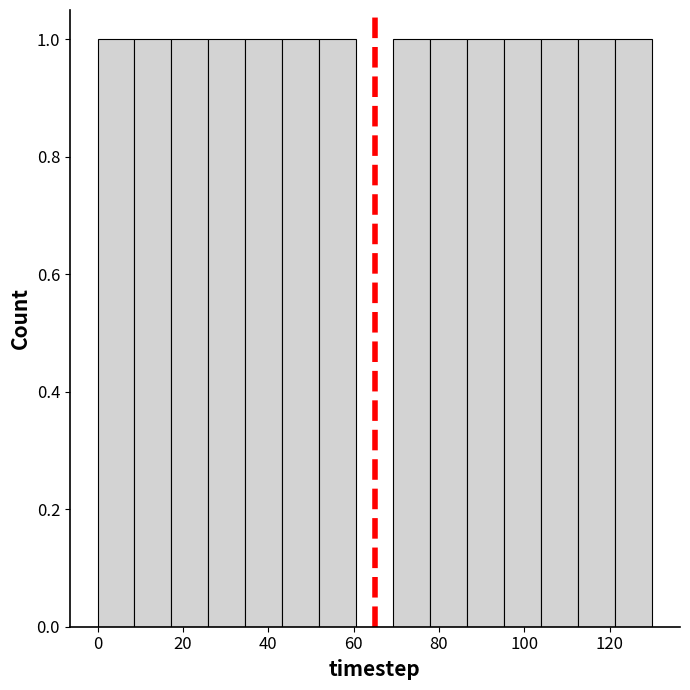

What is the height of the bar covering 8 to 18 on the x-axis? Neither the bar edges nor the heights are printed on the chart, so give them approximately, as read against the axes.

1